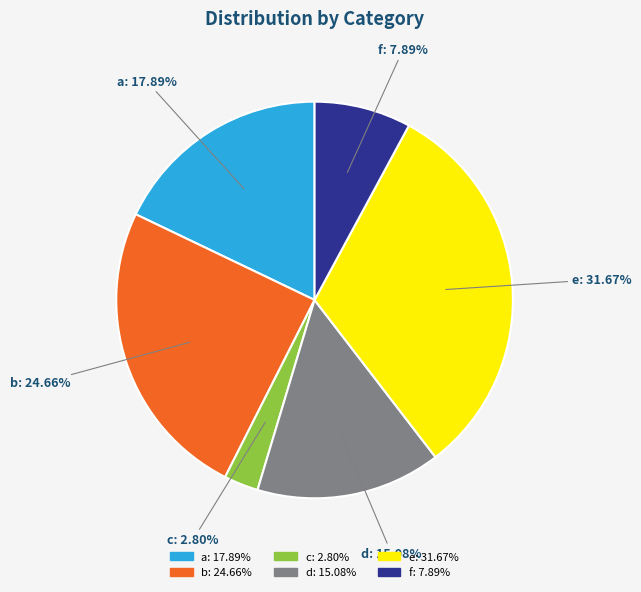

Rank the categories by value from highest to lowest.

e, b, a, d, f, c